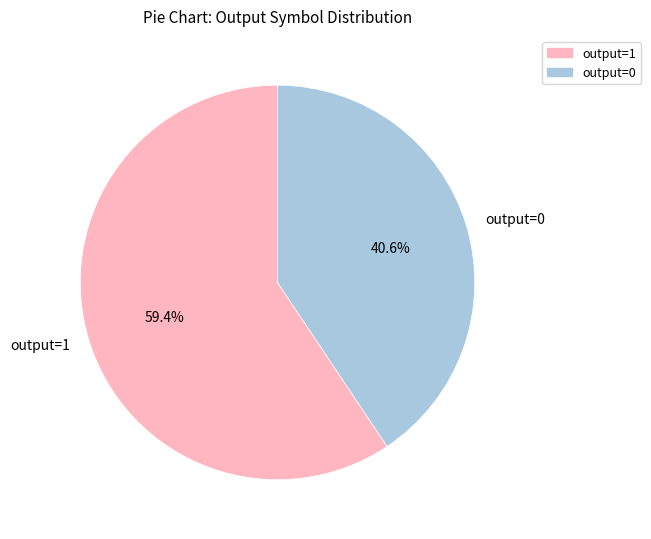

Which category has the smallest portion of the pie?

output=0